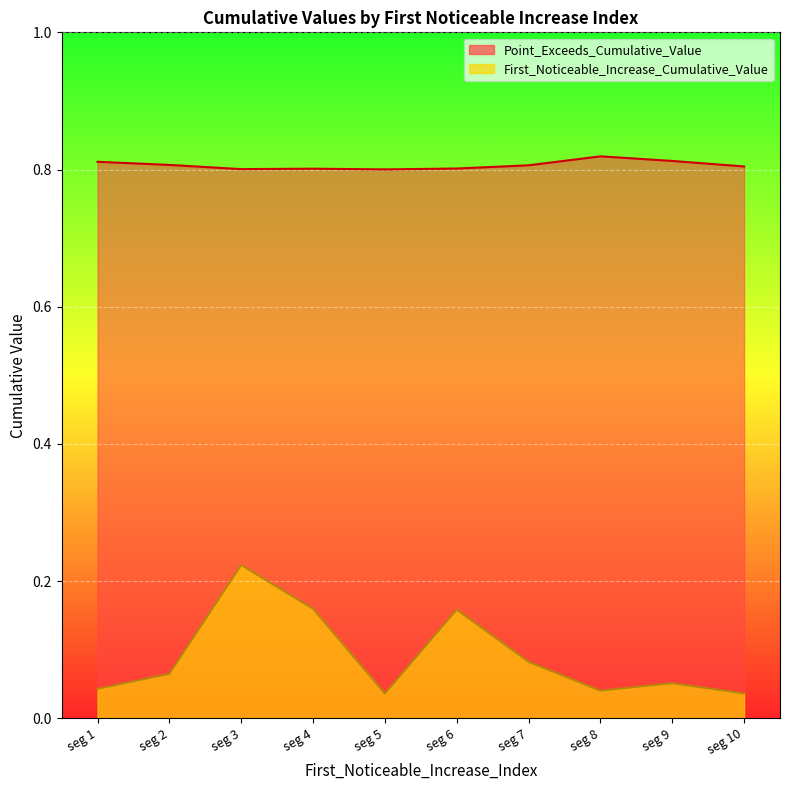

True or false: First_Noticeable_Increase_Cumulative_Value and Point_Exceeds_Cumulative_Value intersect in this chart.

False